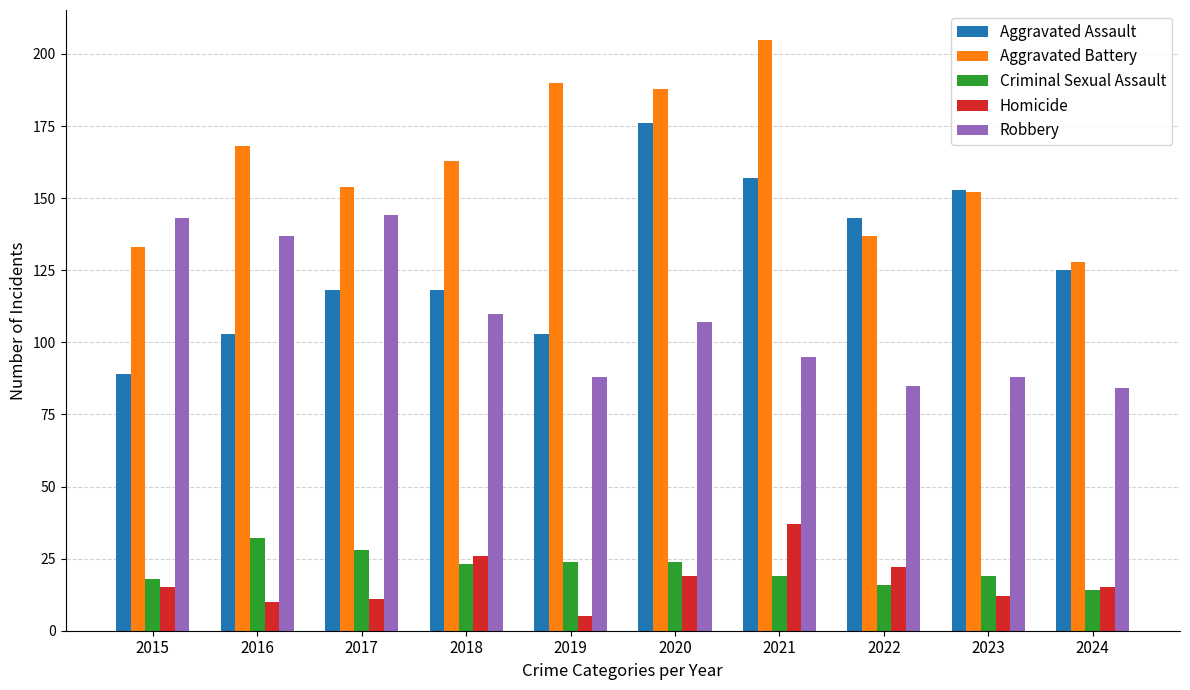

What is the average value of the Aggravated Battery series?

162